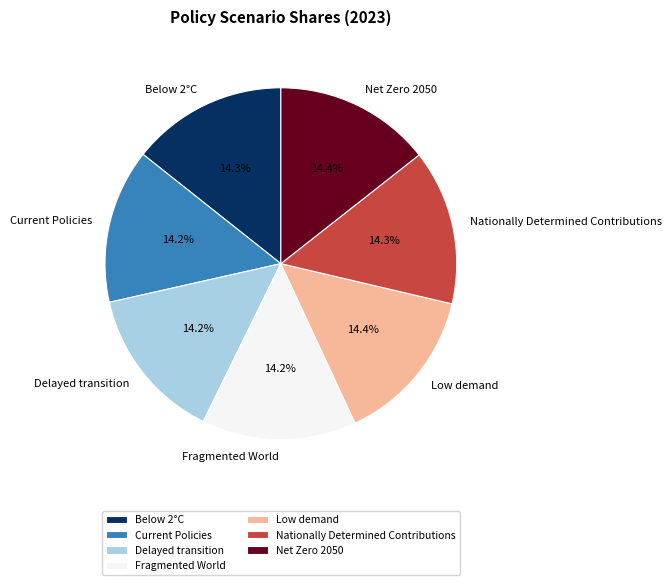

The Net Zero 2050 slice represents 14% of the pie. True or false?

True